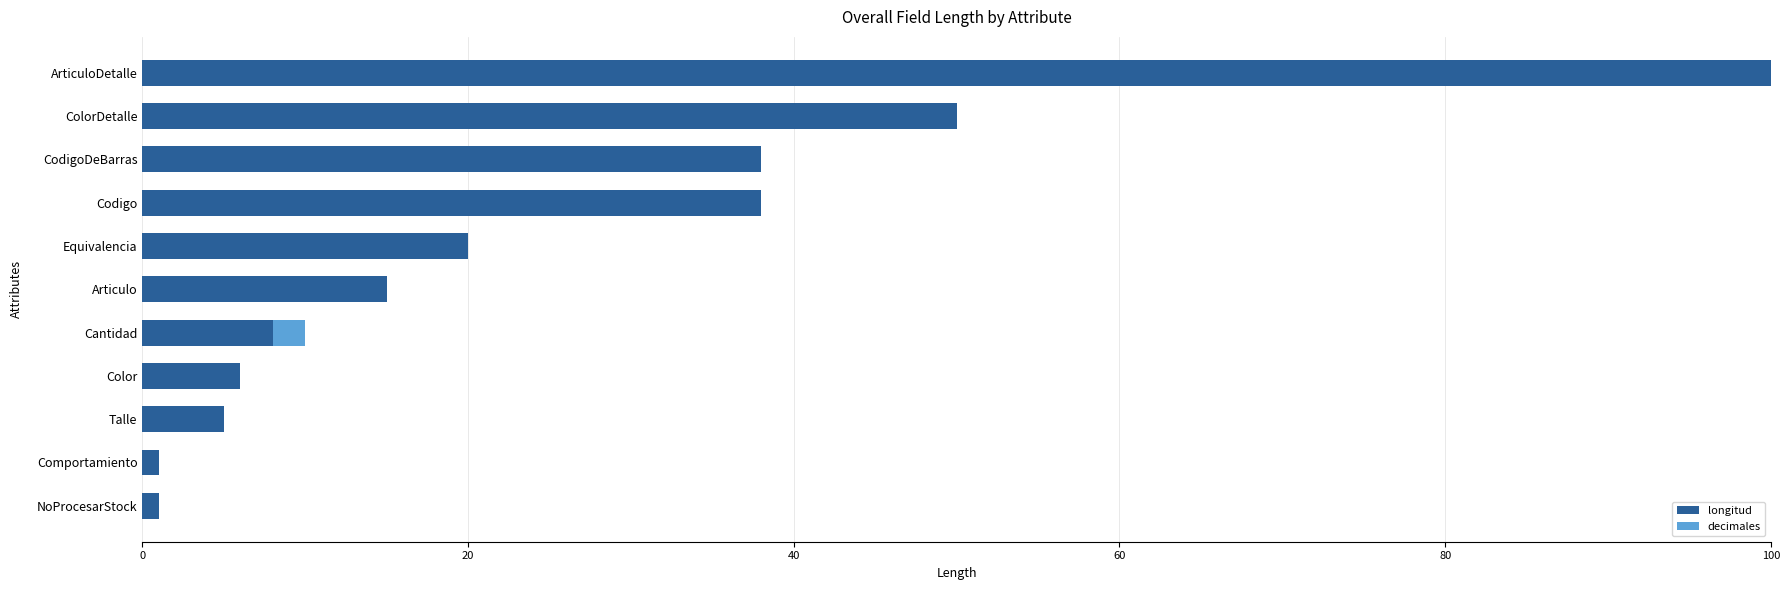

At which category is the sum across all series the highest?

ArticuloDetalle